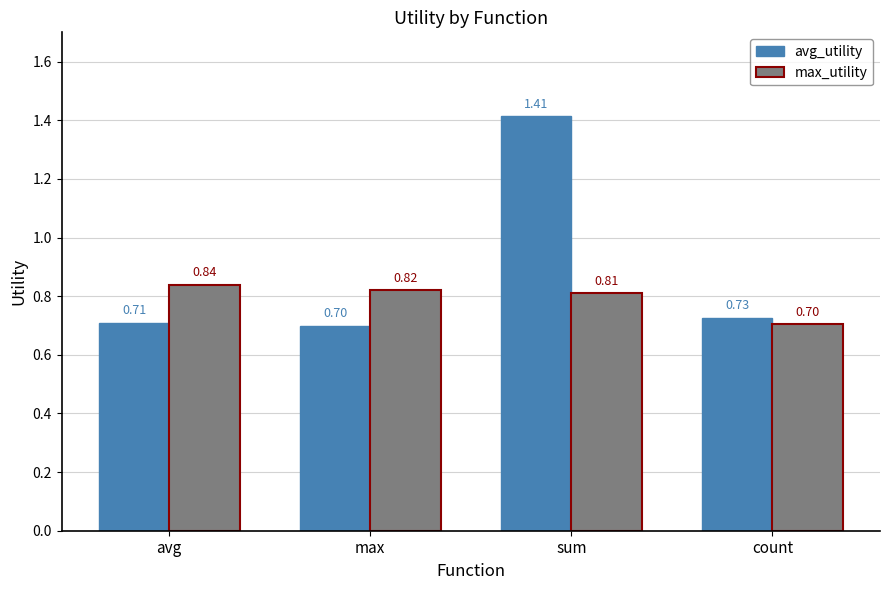

Which series has the largest total across all categories?

avg_utility